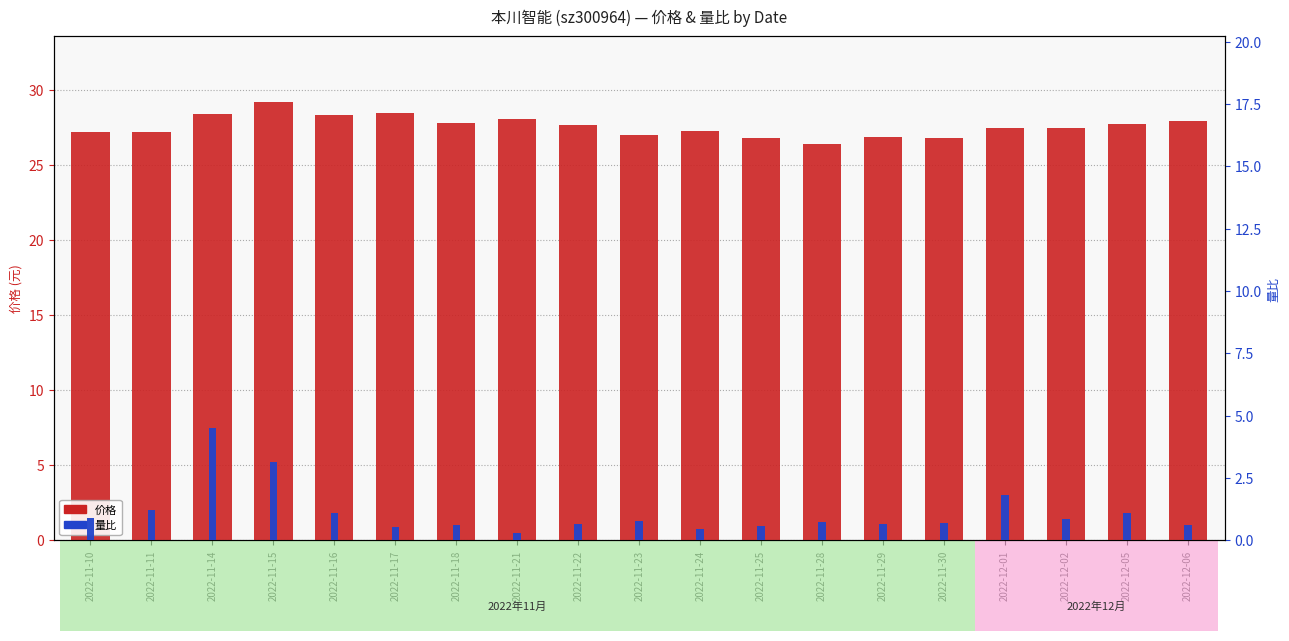

At how many categories does at least one series exceed 4?

19